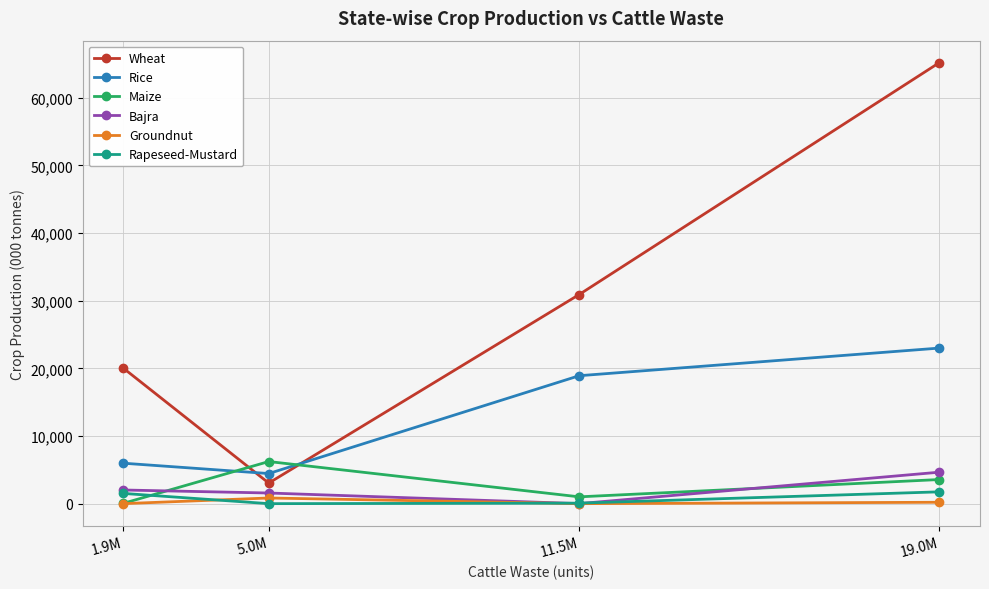

What are all the series names shown in the legend?

Wheat, Rice, Maize, Bajra, Groundnut, Rapeseed-Mustard